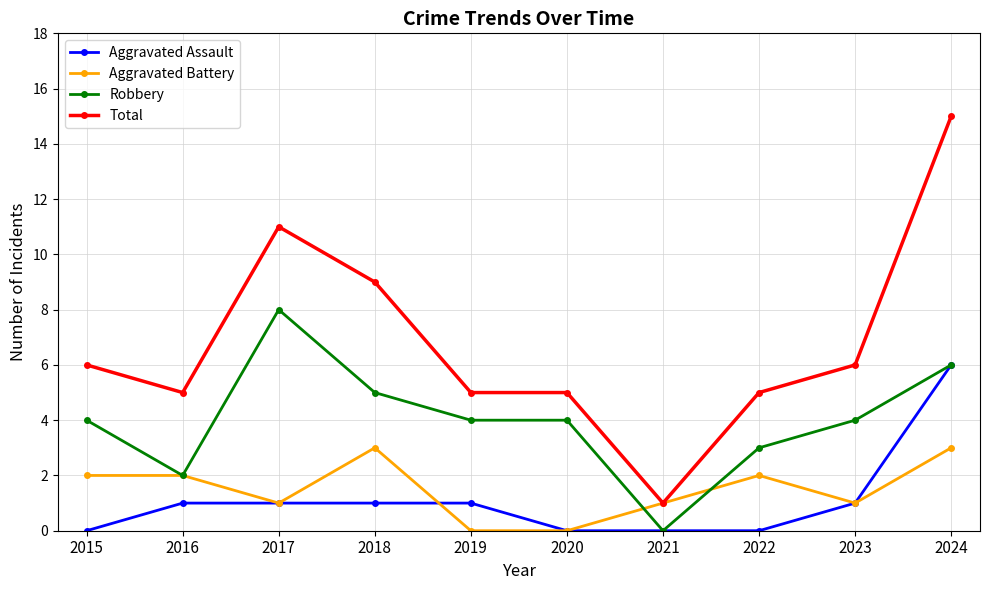

What is the difference between the highest and lowest values at 2022?

5